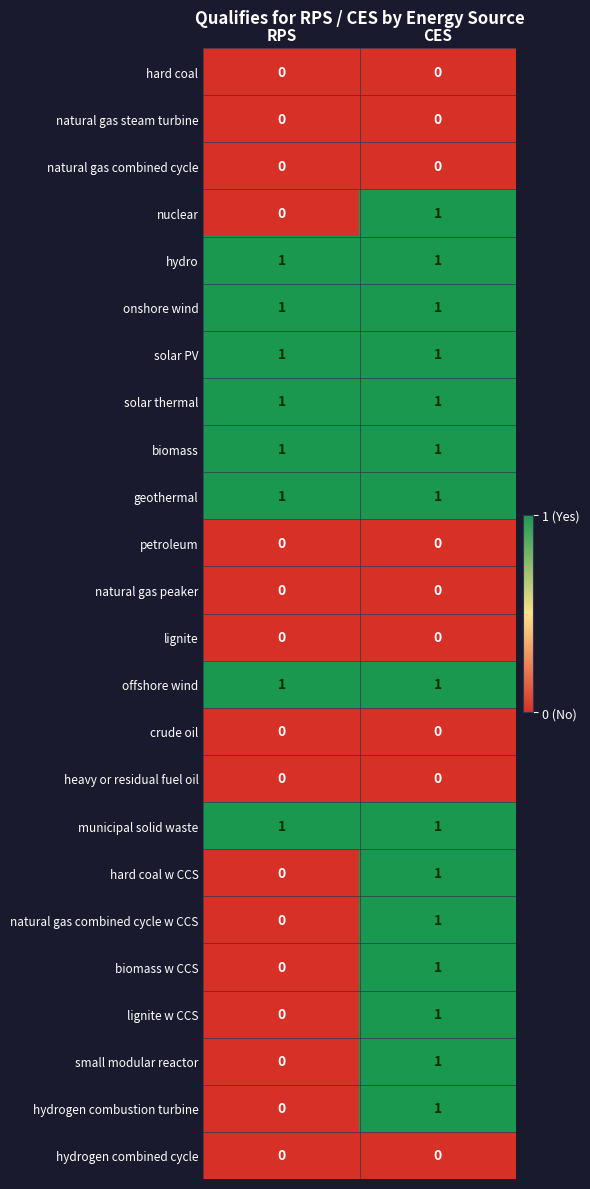

List the labels in order of lignite w CCS value, largest first.

CES, RPS